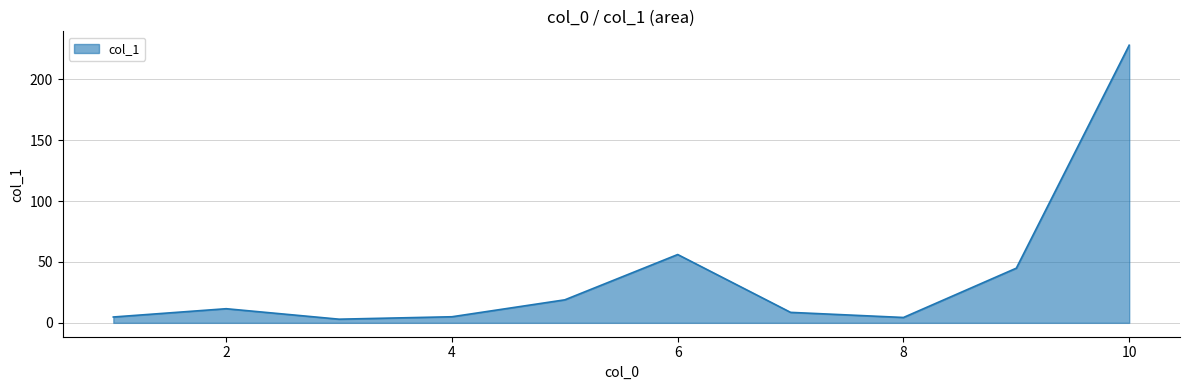

How many lines are shown in the chart?

1